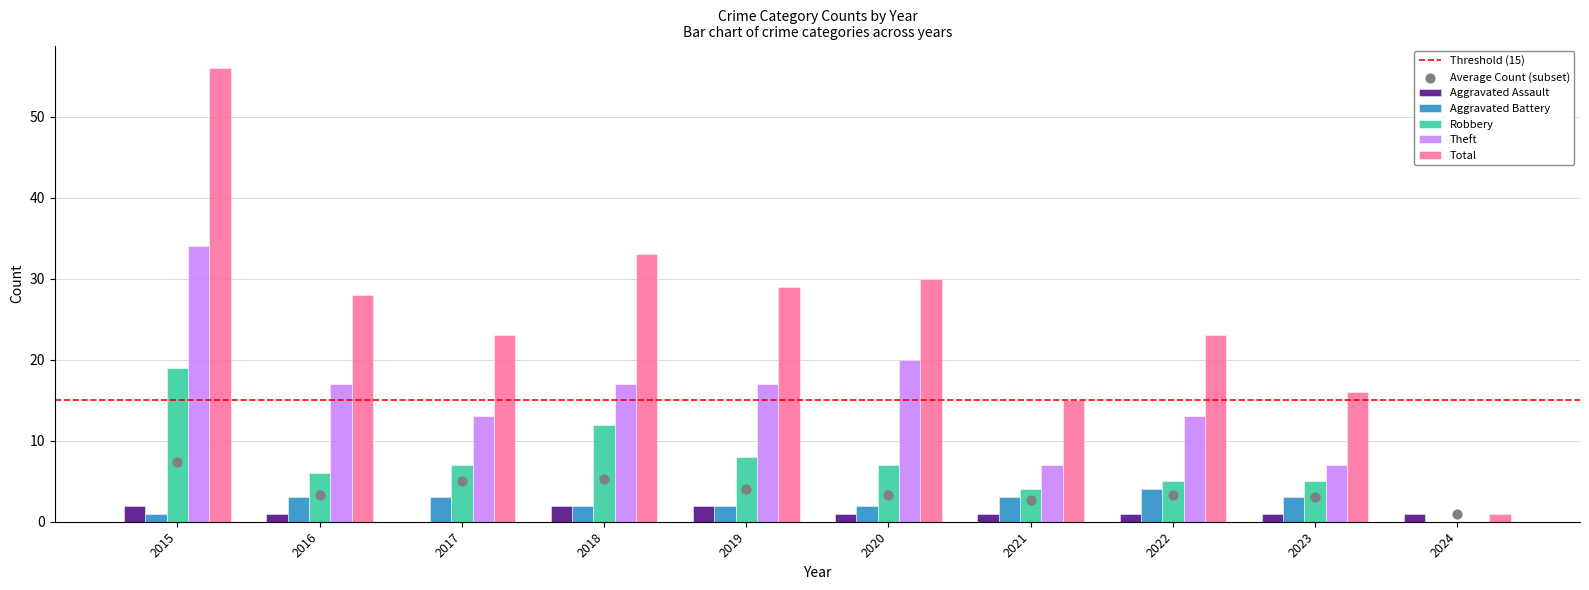

At how many categories does at least one series exceed 44?

1